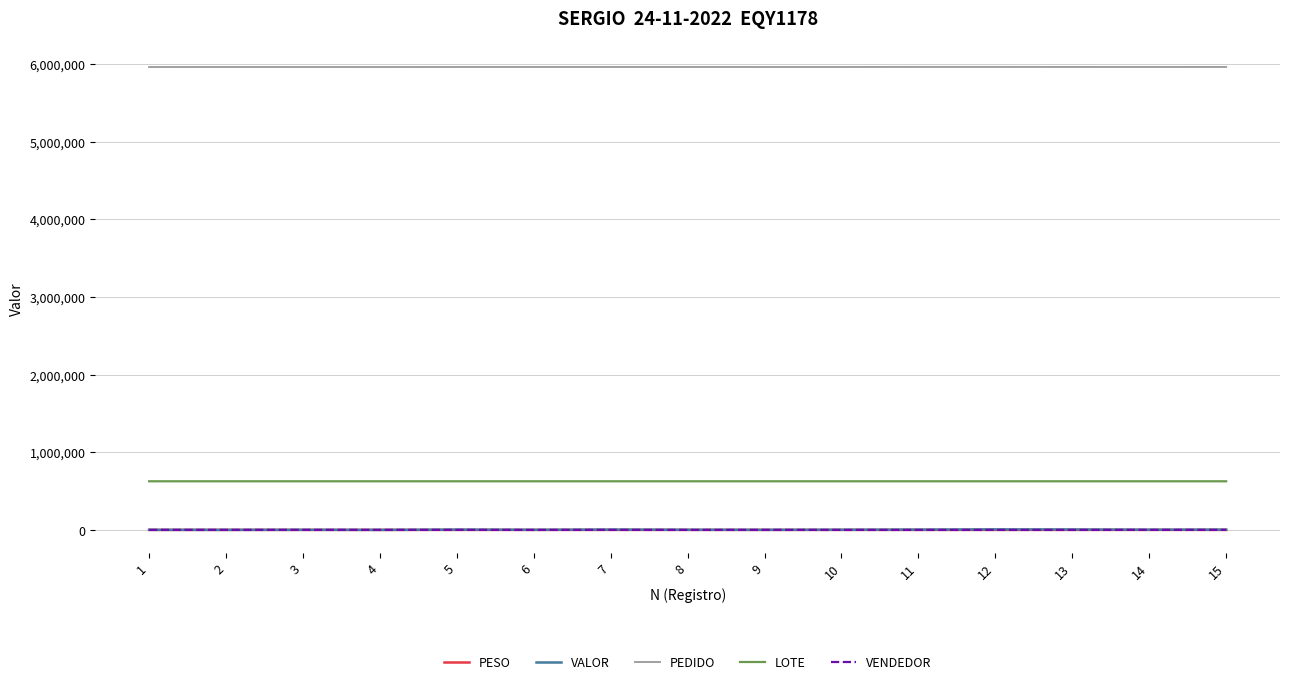

True or false: PESO and LOTE cross at least once.

False